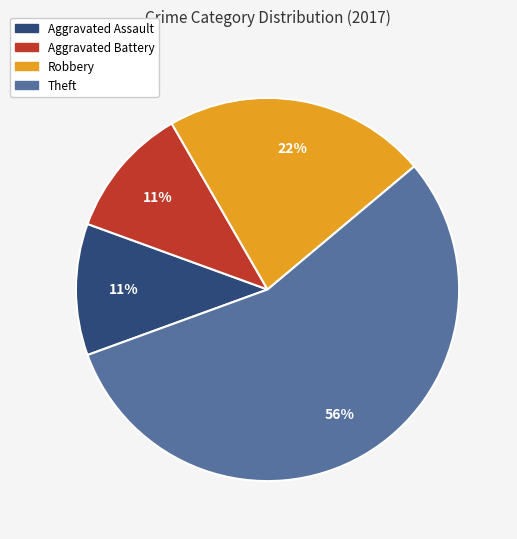

Does Aggravated Battery represent more than half of the total?

No